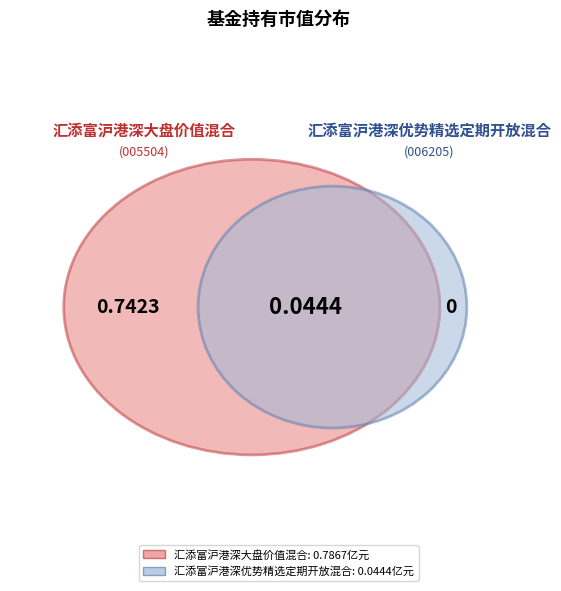

How many segments does this pie chart have?

2